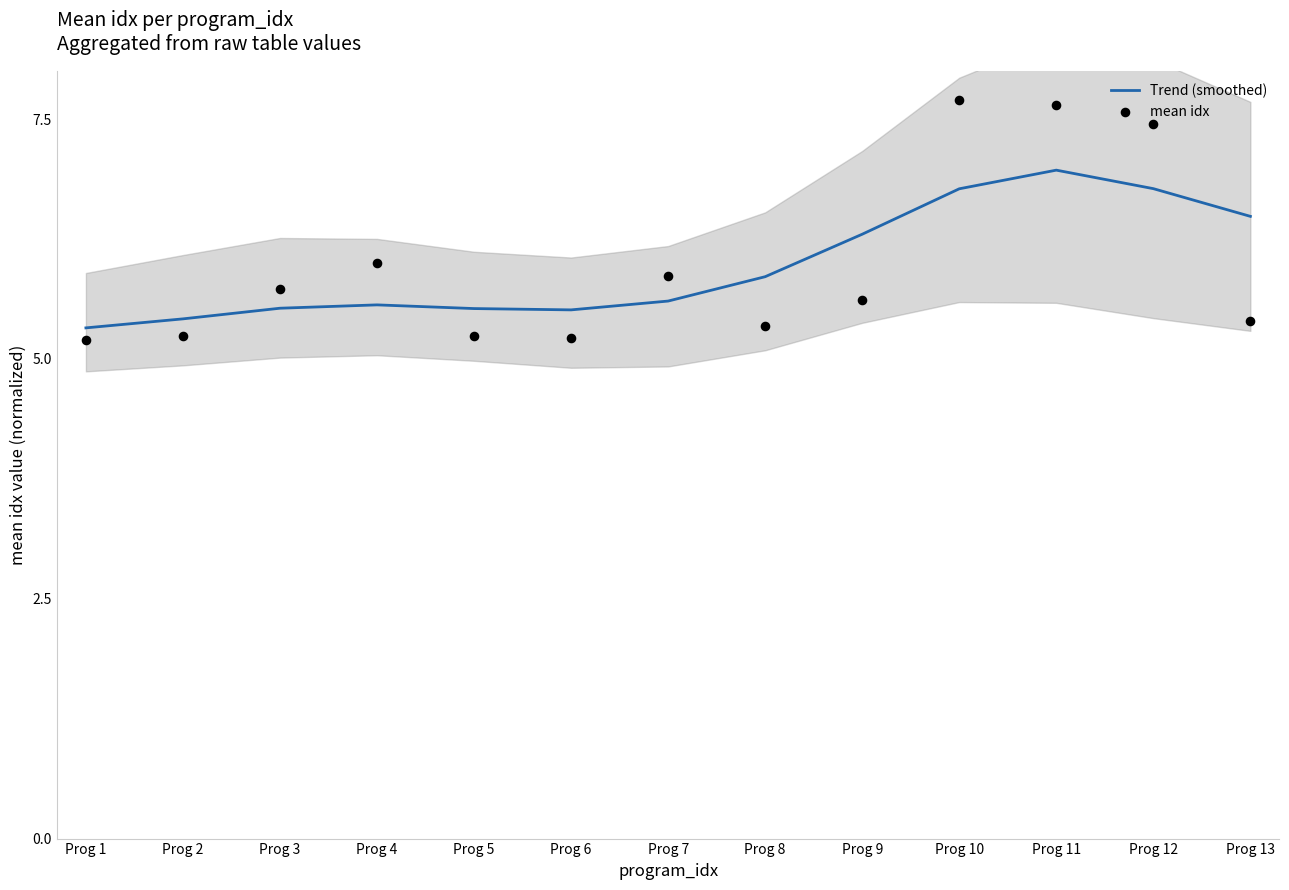

Is the value of mean idx at Prog 13 greater than the value of Trend (smoothed) at Prog 8?

No